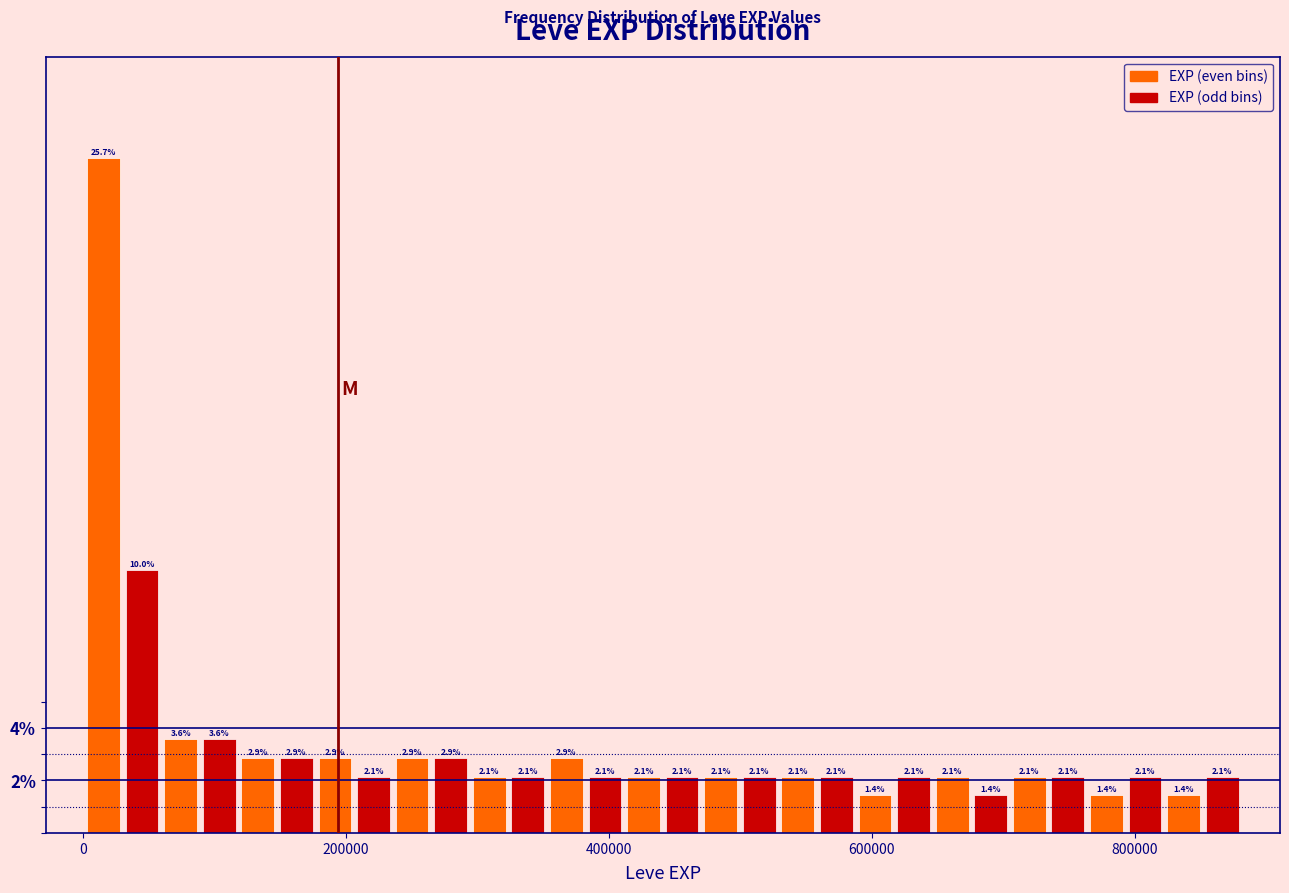

Around what value on the x-axis is the tallest bar? Give the approximate position of its centre, as read against the axis.

20000